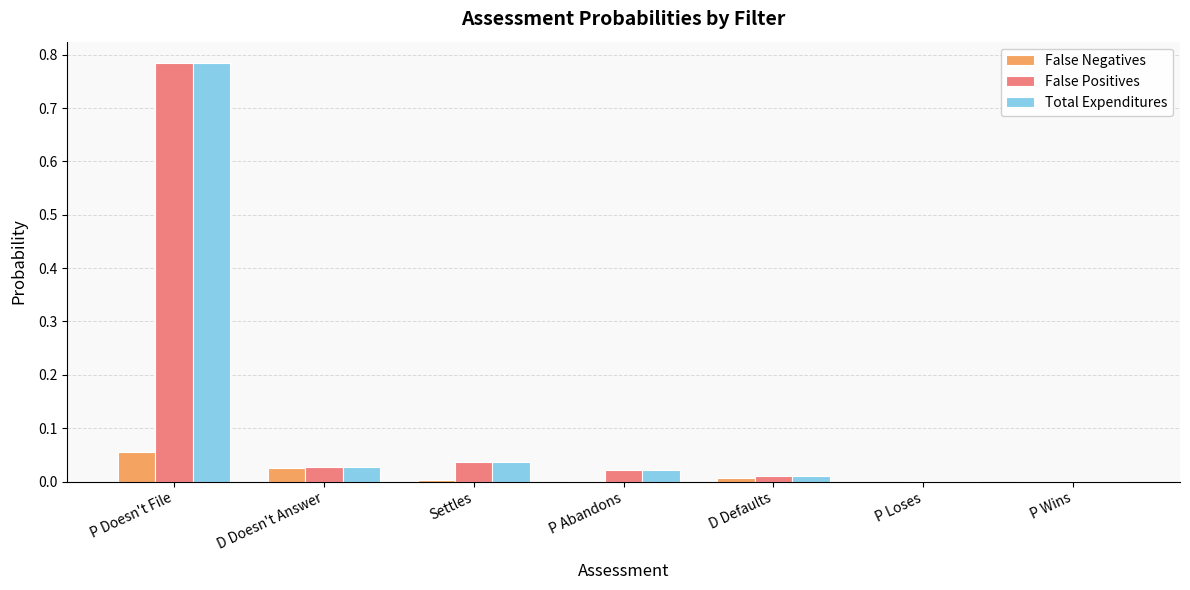

At which category is the sum across all series the highest?

P Doesn't File